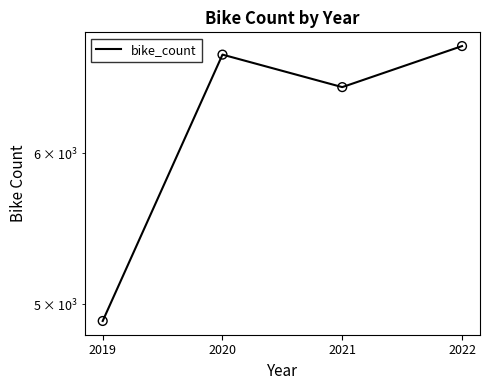

Between 2022 and 2021, which is larger?

2022